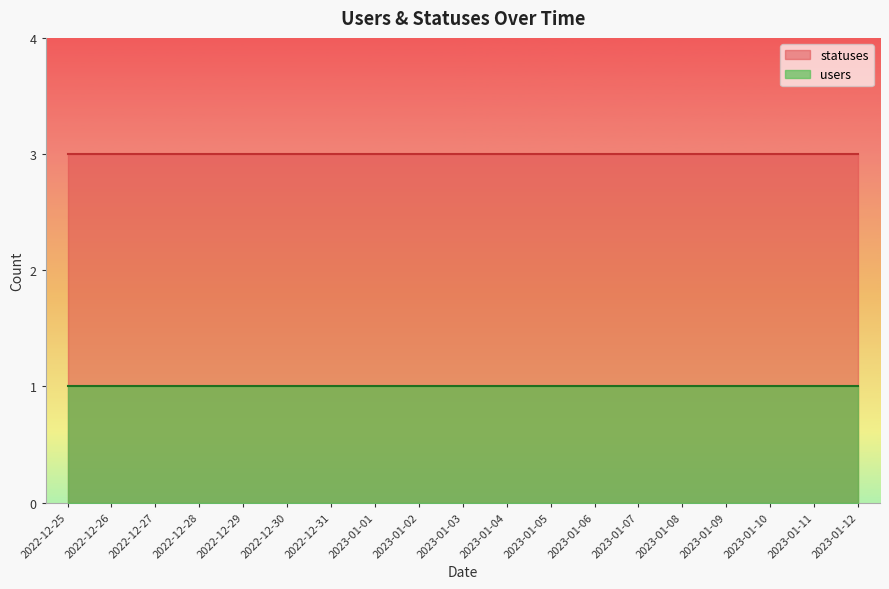

The value of statuses at 2022-12-26 is 3. True or false?

True